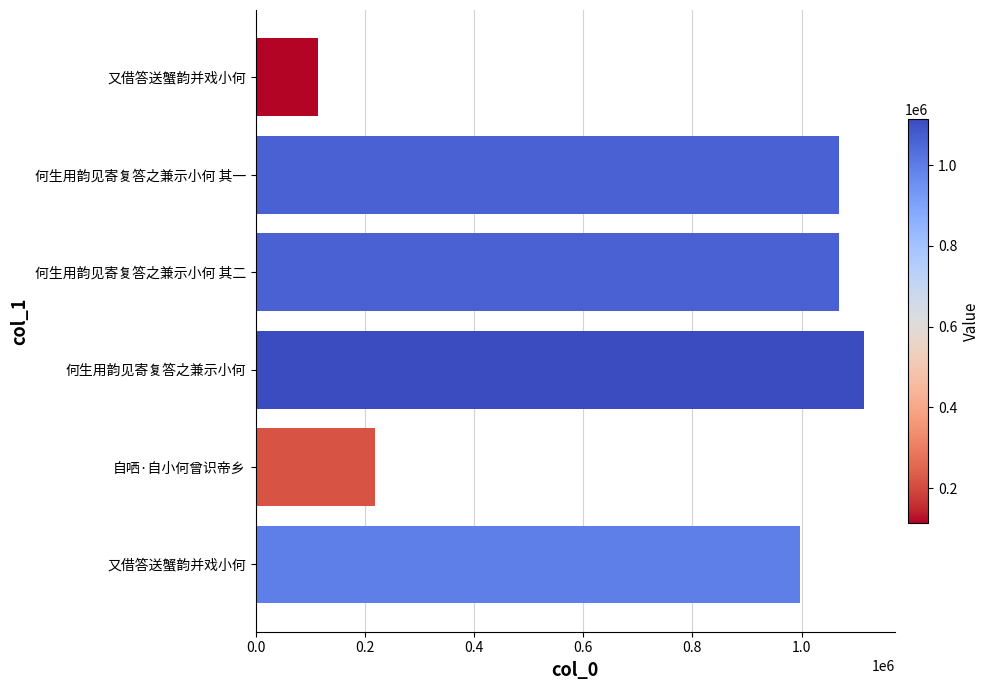

How many bars are there in total?

6